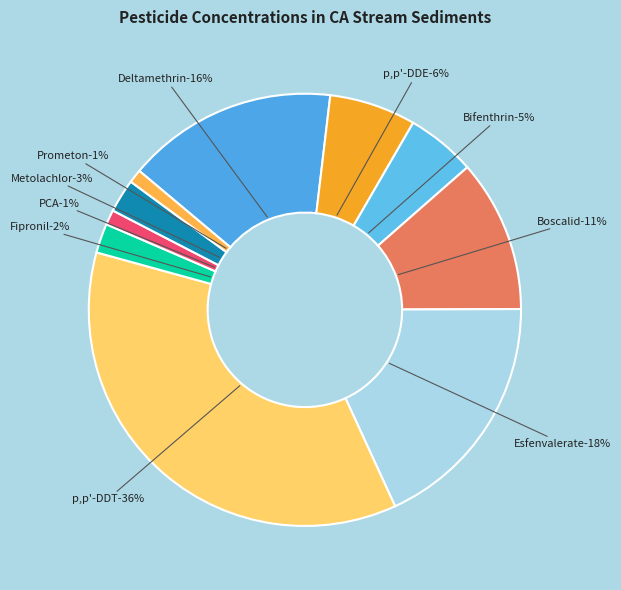

What percentage is NOT represented by PCA?

98.9%